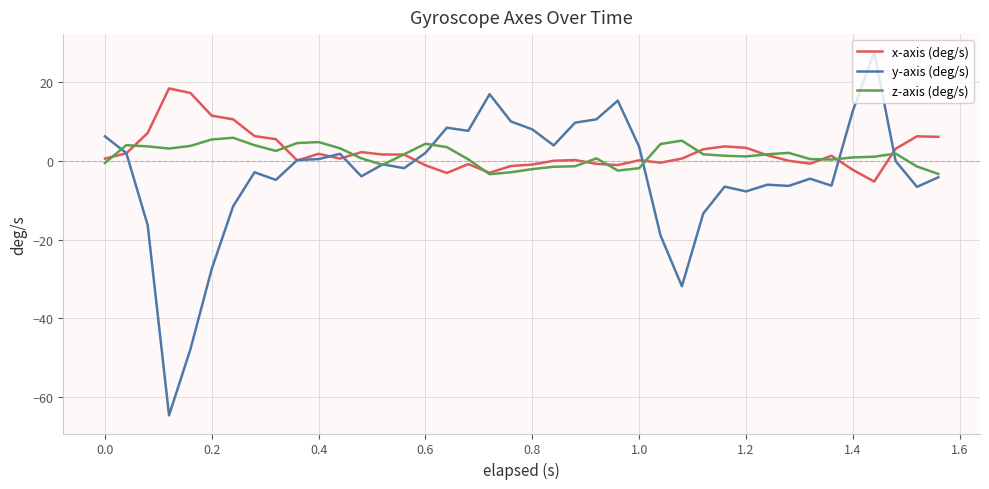

What is the sum of all z-axis (deg/s) values?

57.5